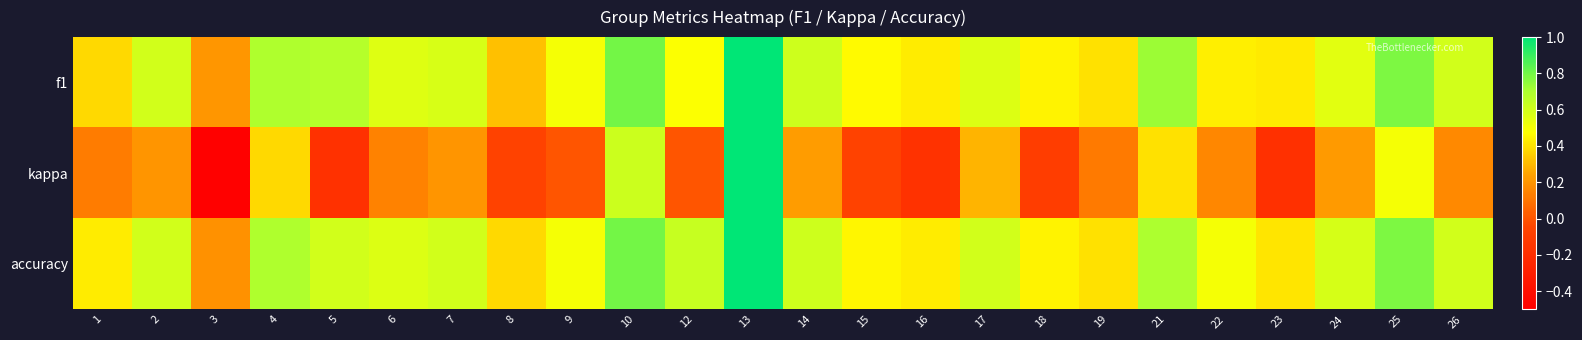

What is the total value across all series at 21?

1.8